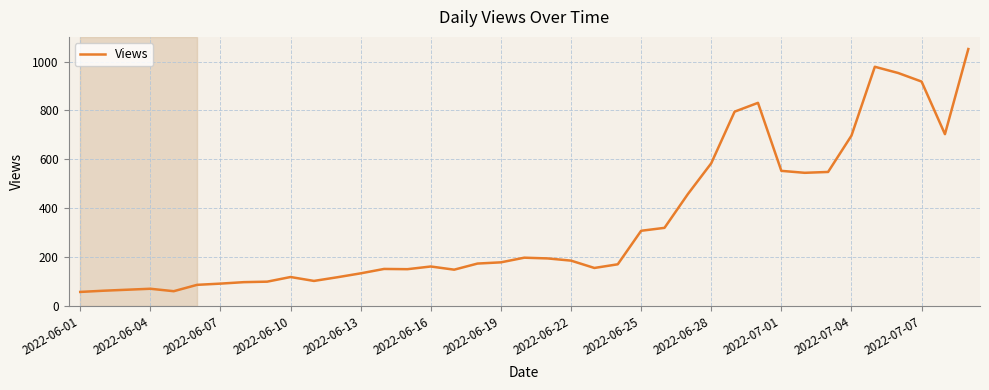

What is the greatest value displayed?

1051.0